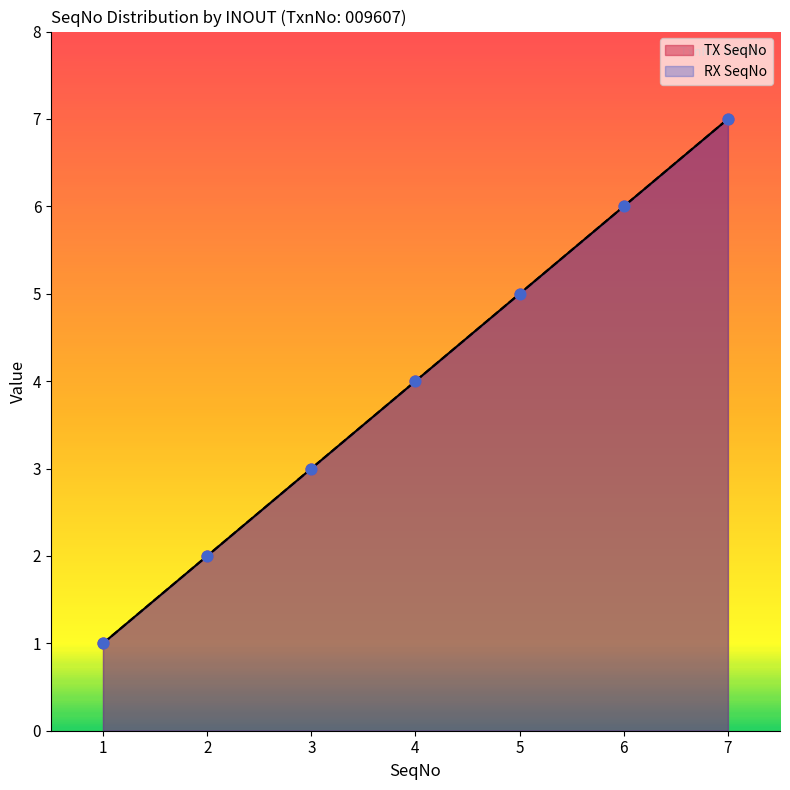

Which series has the largest total across all categories?

TX SeqNo